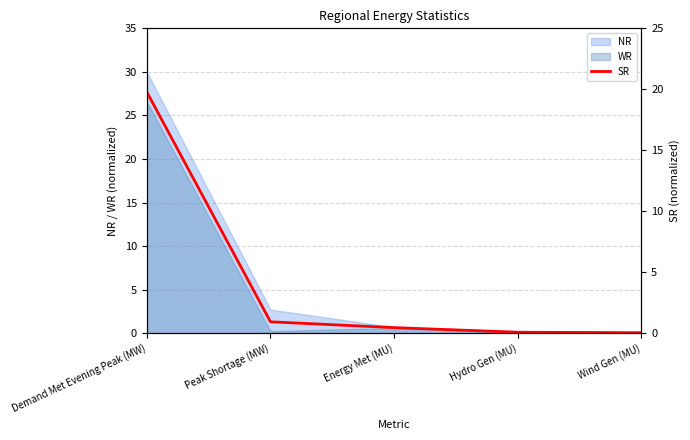

What is the change in value from Energy Met (MU) to Wind Gen (MU)?

-0.4